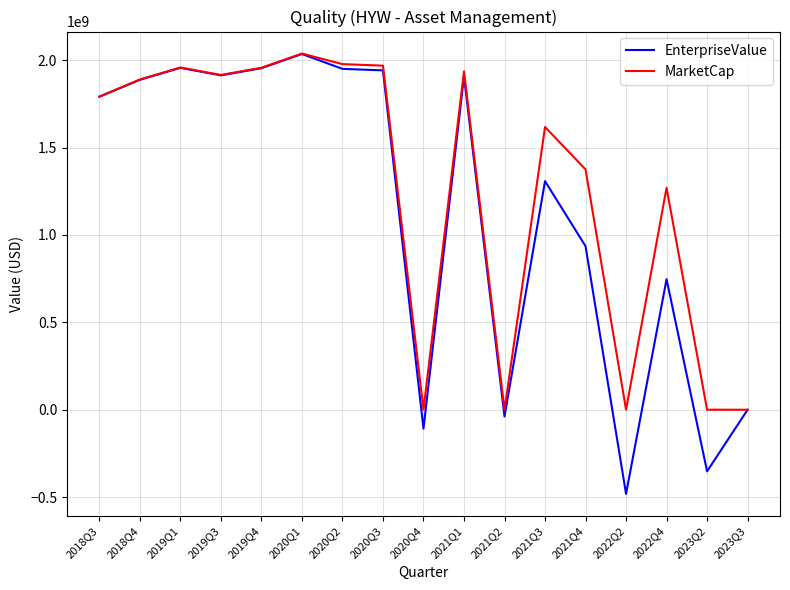

True or false: EnterpriseValue has more than 2 interior local peaks.

True